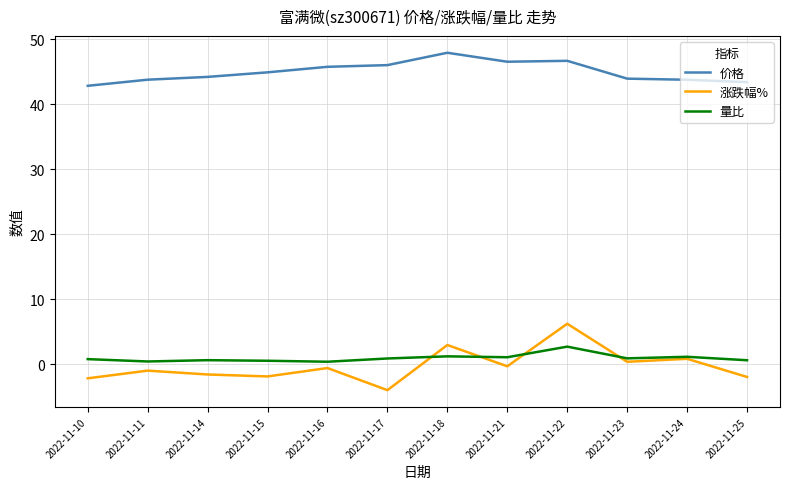

Is this an area chart (filled region under the line)?

No